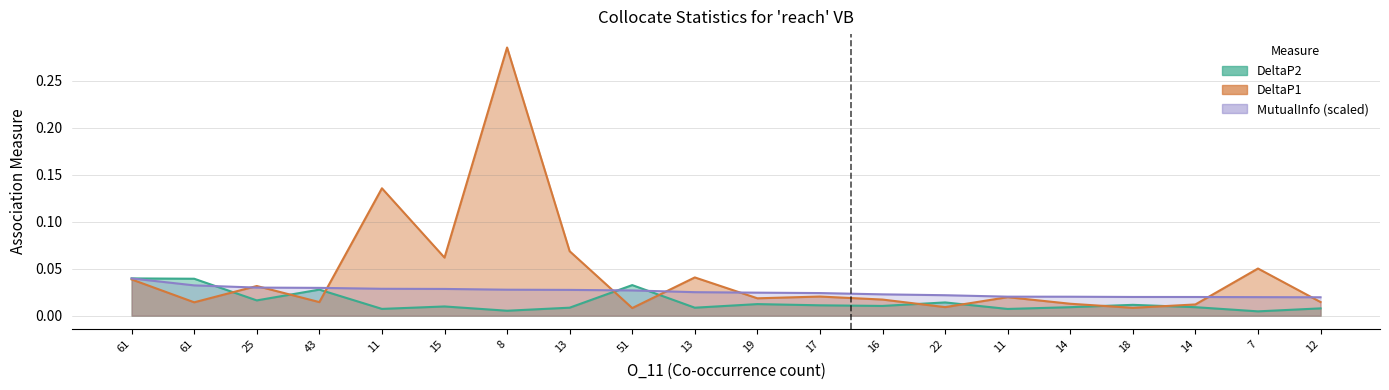

At which category is the sum across all series the highest?

8